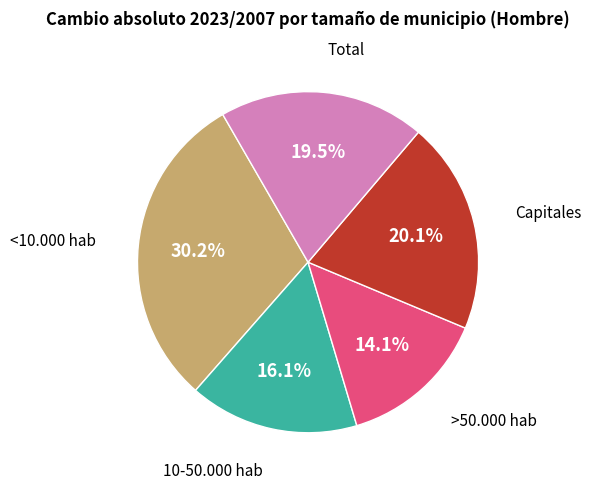

Is there any slice that represents more than half of the pie?

No